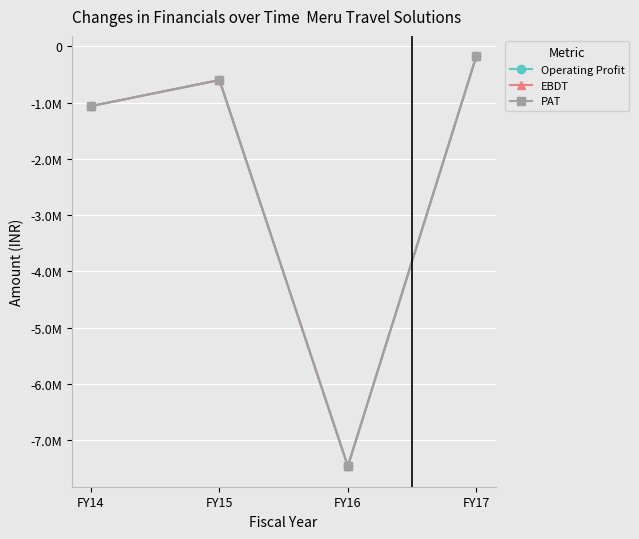

Is this an area chart (filled region under the line)?

No